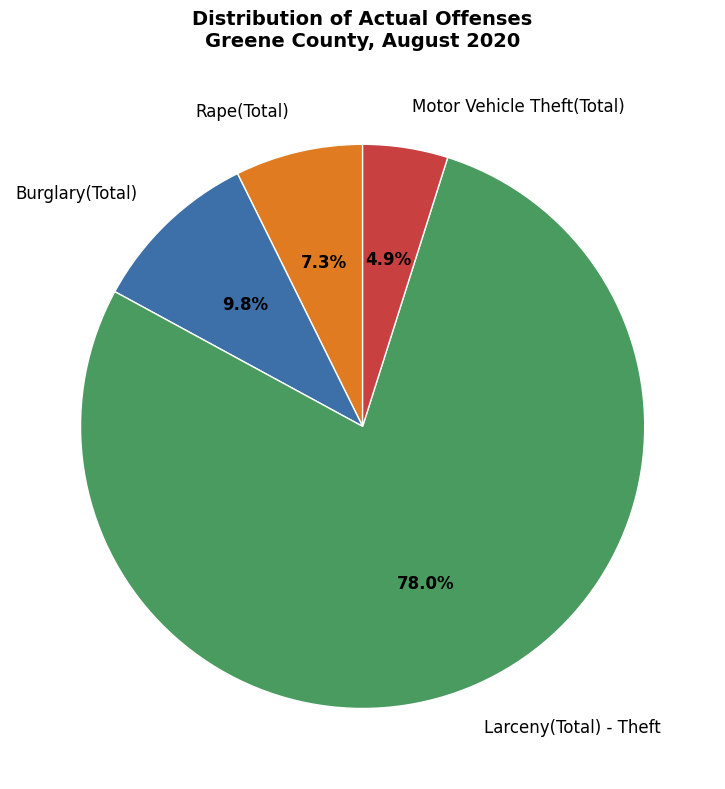

Is Burglary(Total) the majority of the pie?

No